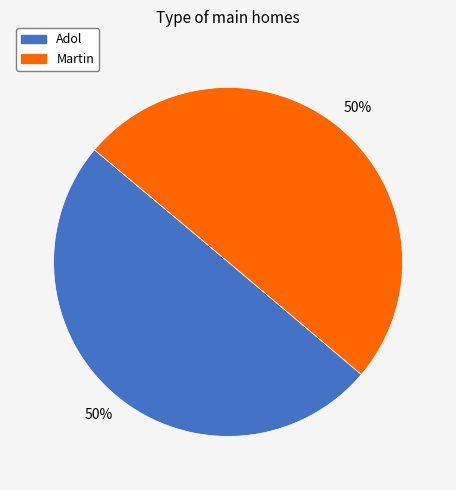

The Adol slice represents 50% of the pie. True or false?

True